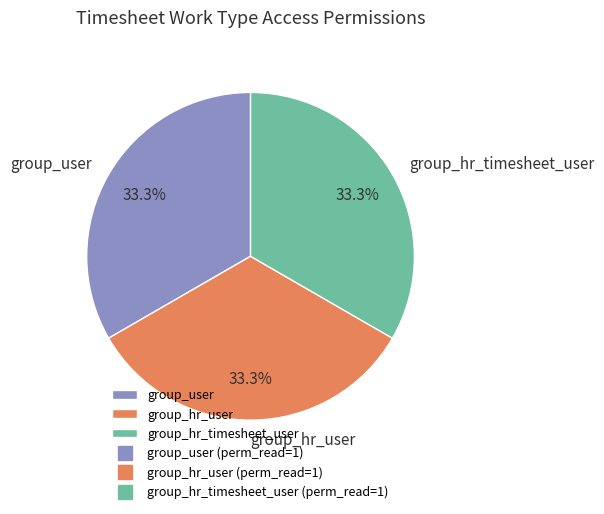

Approximately how many times larger is the value at group_hr_timesheet_user compared to group_hr_user?

1.0